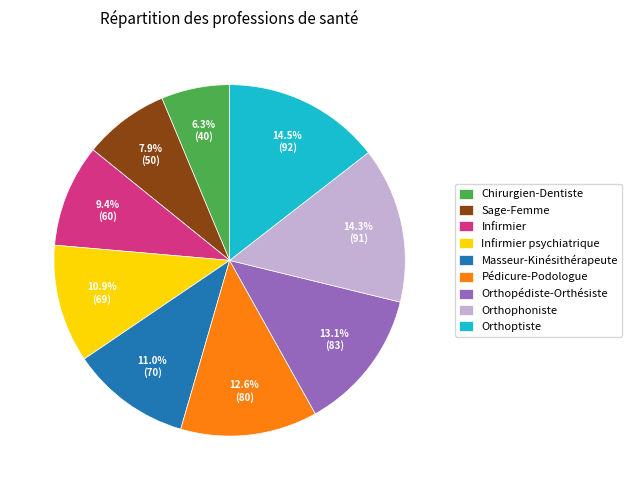

Is it true that Chirurgien-Dentiste is 1% of the pie?

False